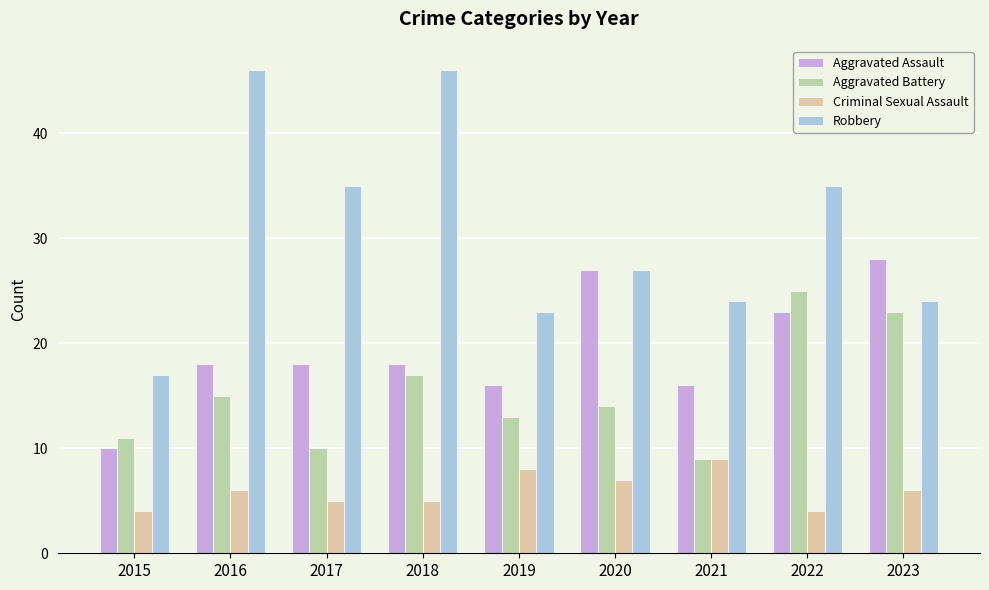

What is the sum of all Aggravated Battery values?

137